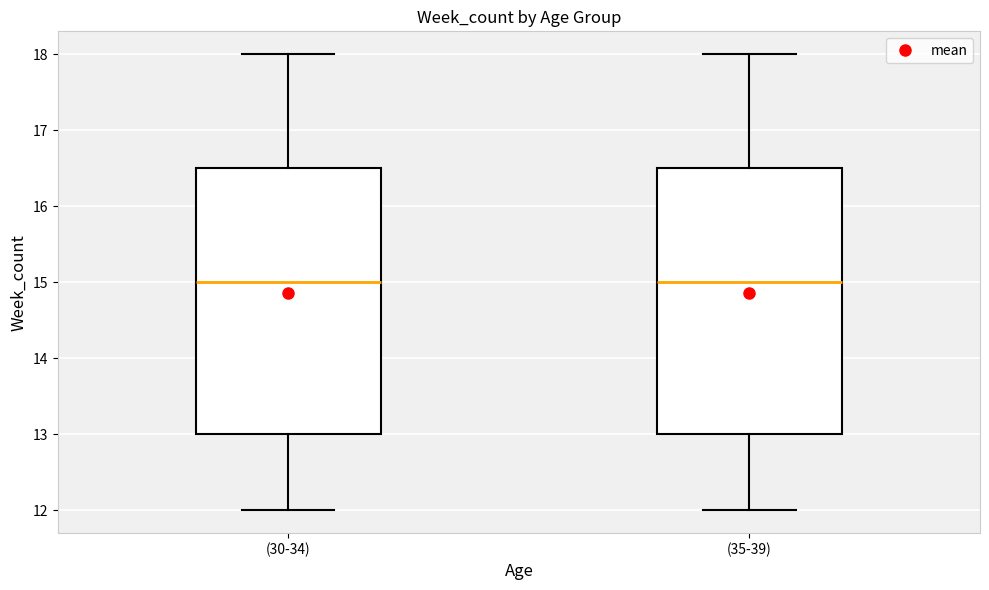

Reading left to right, read every box against the y-axis: the position of its median line, the range the box covers, and the ends of its whiskers. The values are not printed on the chart, so give them approximately, as read against the axis.

(30-34): median 15.0, box 13.0 to 16.5, whiskers 12.0 to 18.0
(35-39): median 15.0, box 13.0 to 16.5, whiskers 12.0 to 18.0